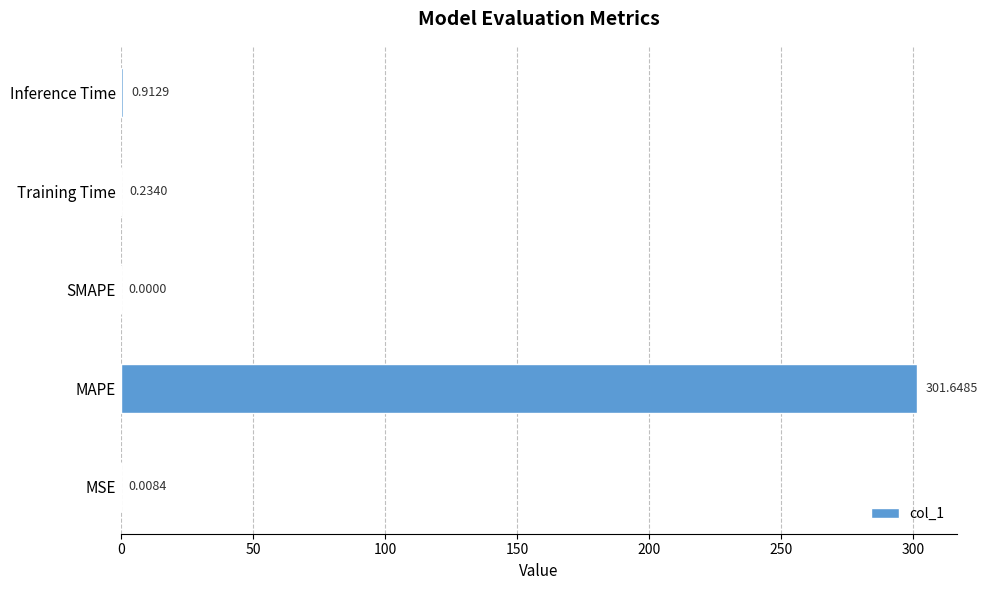

At which label is the value closest to 150?

Inference Time